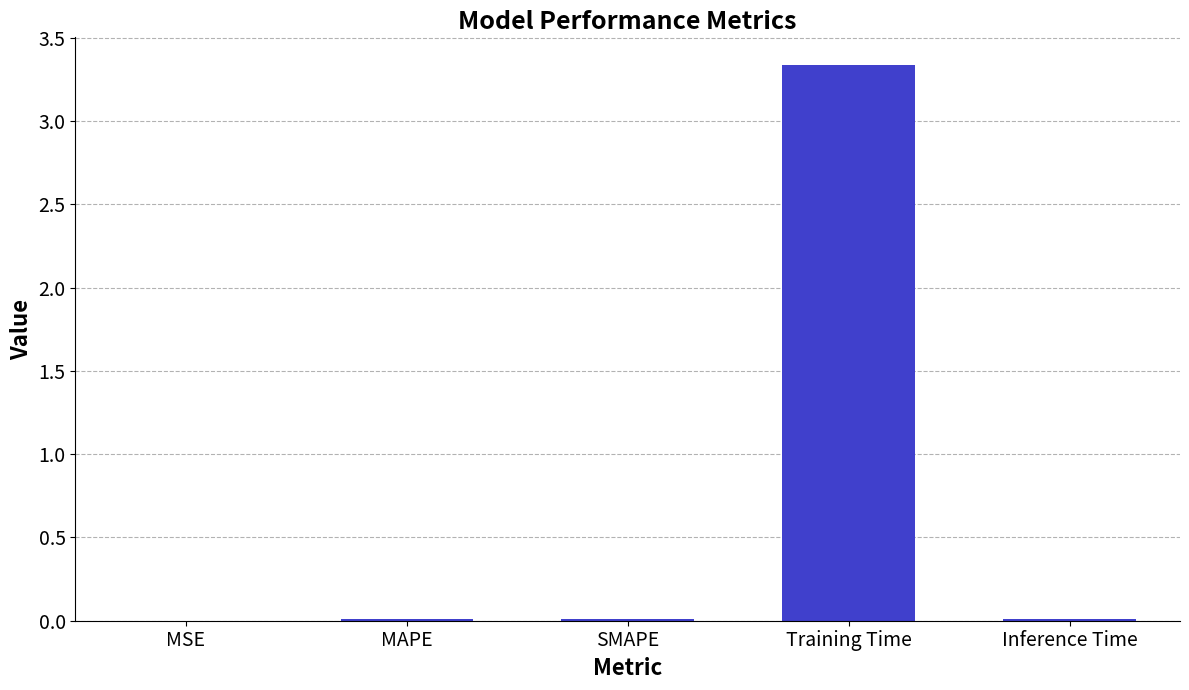

What is the sum of all values?

3.4